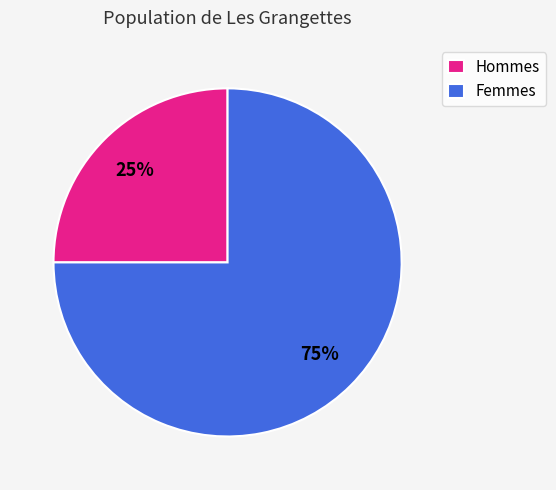

True or false: Hommes accounts for 36% of the total.

False